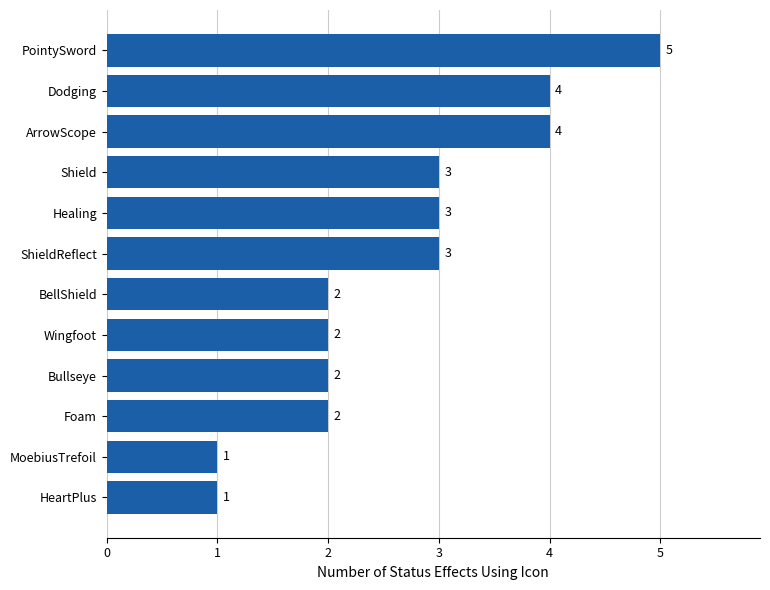

The value at PointySword is 5. True or false?

True